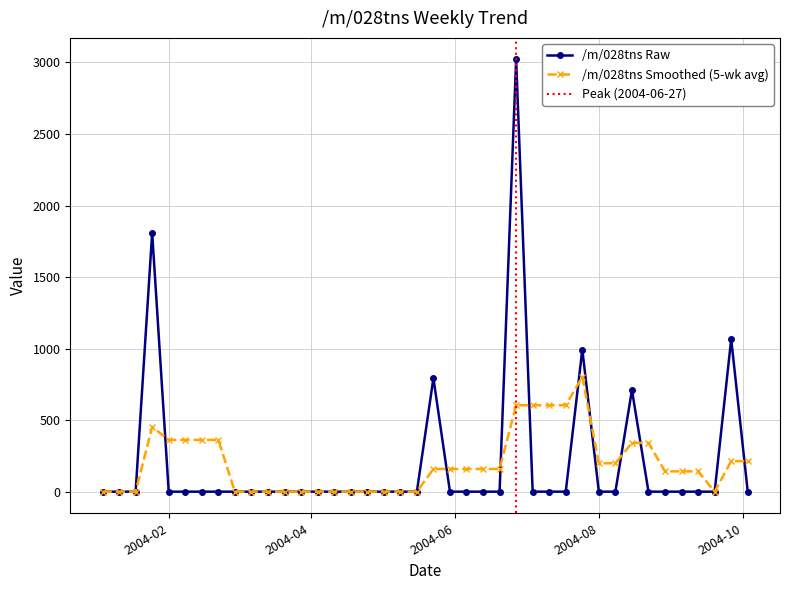

Which category has the highest value across all series?

2004-06-27